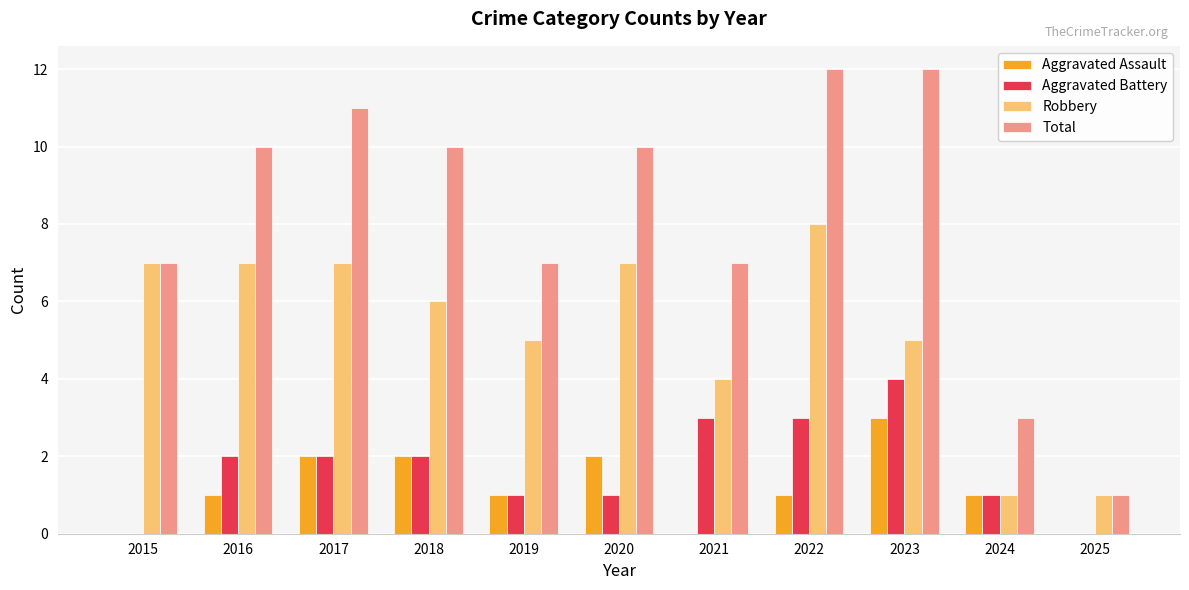

Is the value of Aggravated Battery at 2023 greater than the value of Total at 2021?

No